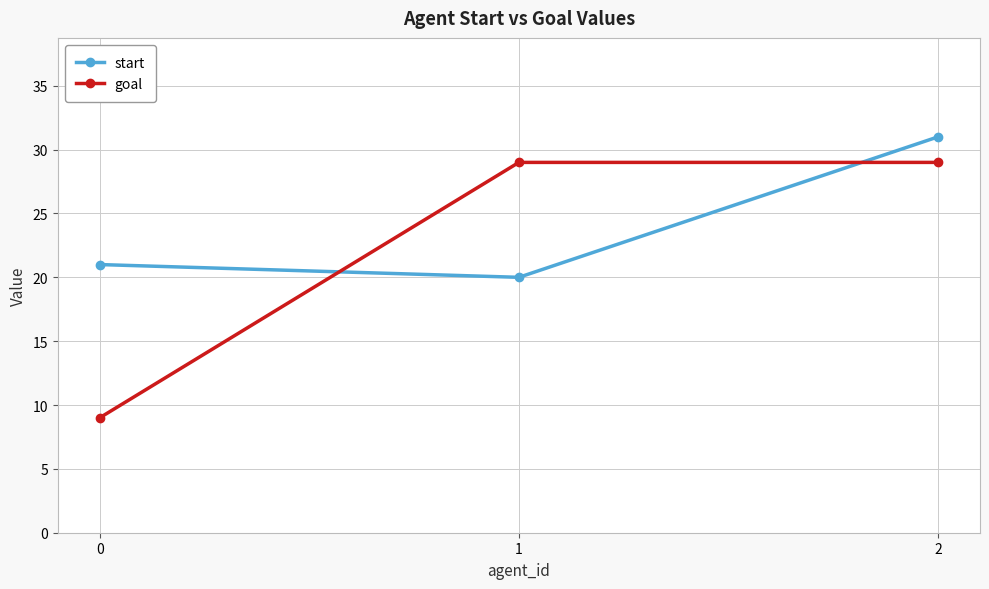

What is the sum of all goal values?

67